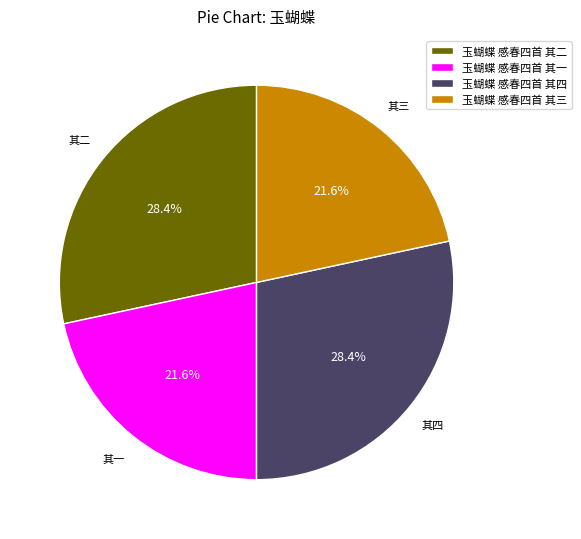

Is 玉蝴蝶 感春四首 其二 the majority of the pie?

No